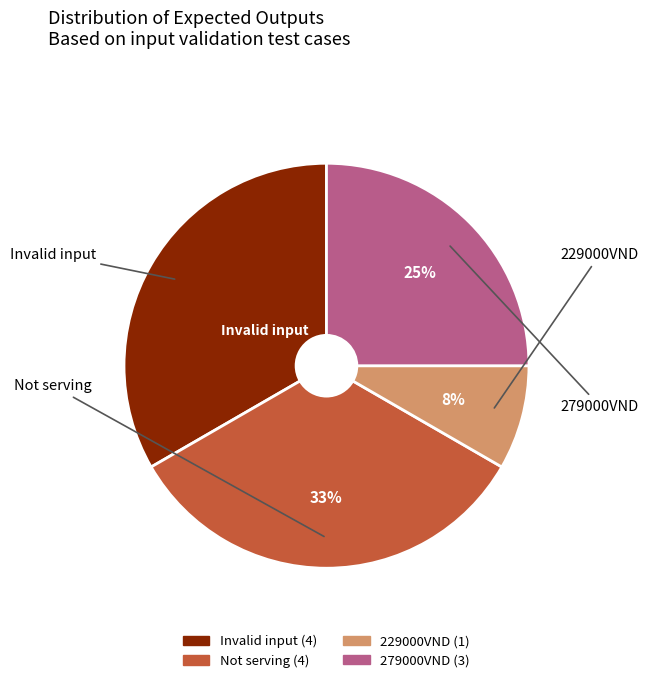

Between Not serving and 279000VND, which is larger?

Not serving